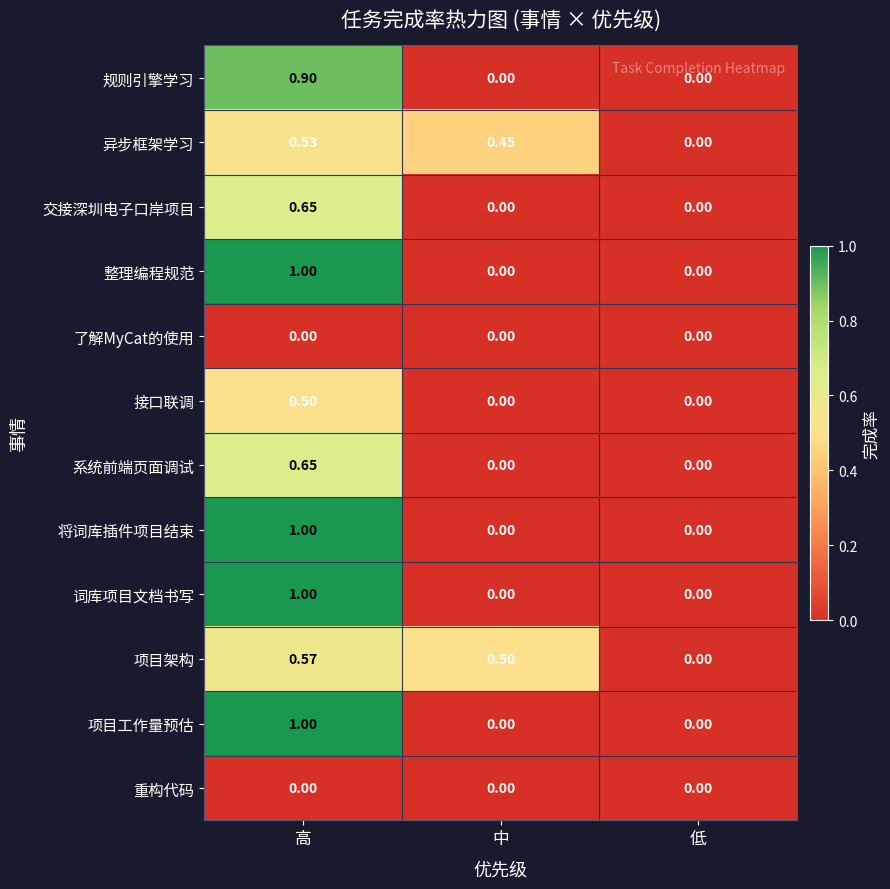

At which category does the chart reach its peak across all series?

高